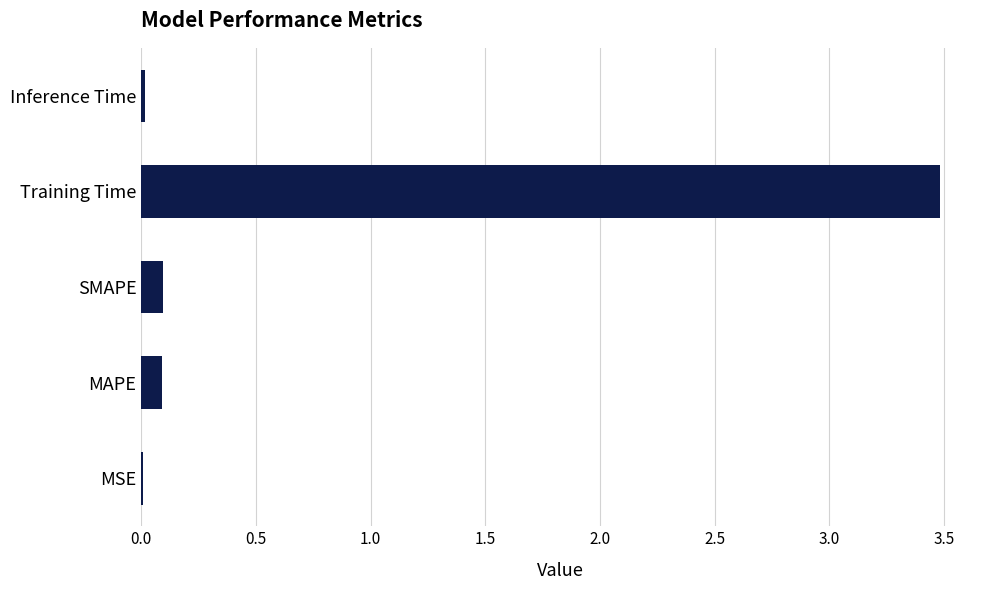

The chart shows a value of 0.0 at Inference Time. True or false?

True